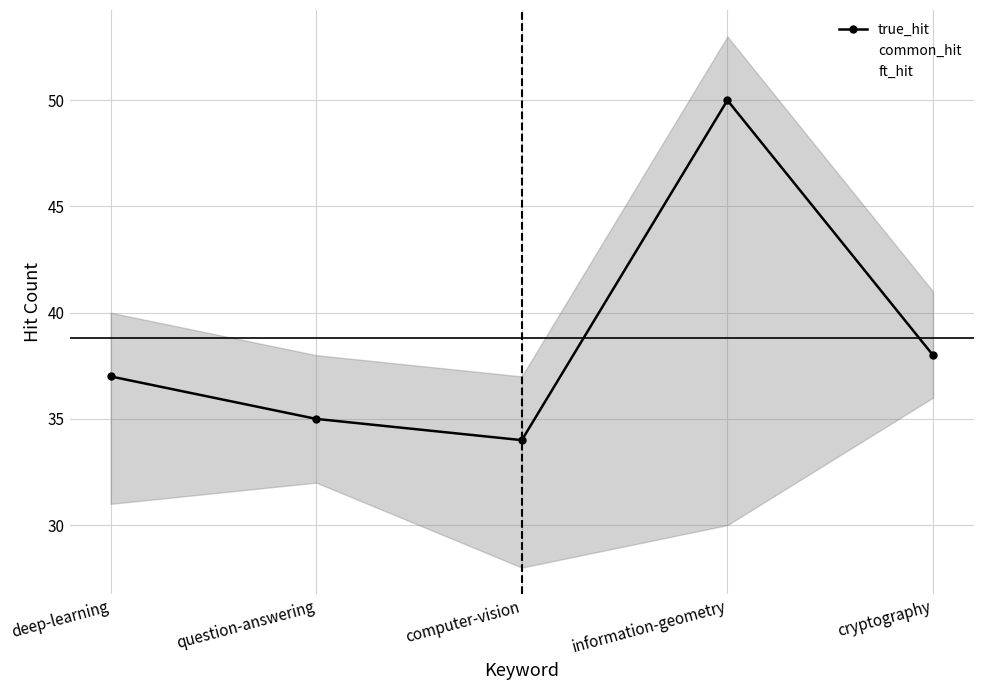

Between cryptography and computer-vision, which is larger?

cryptography